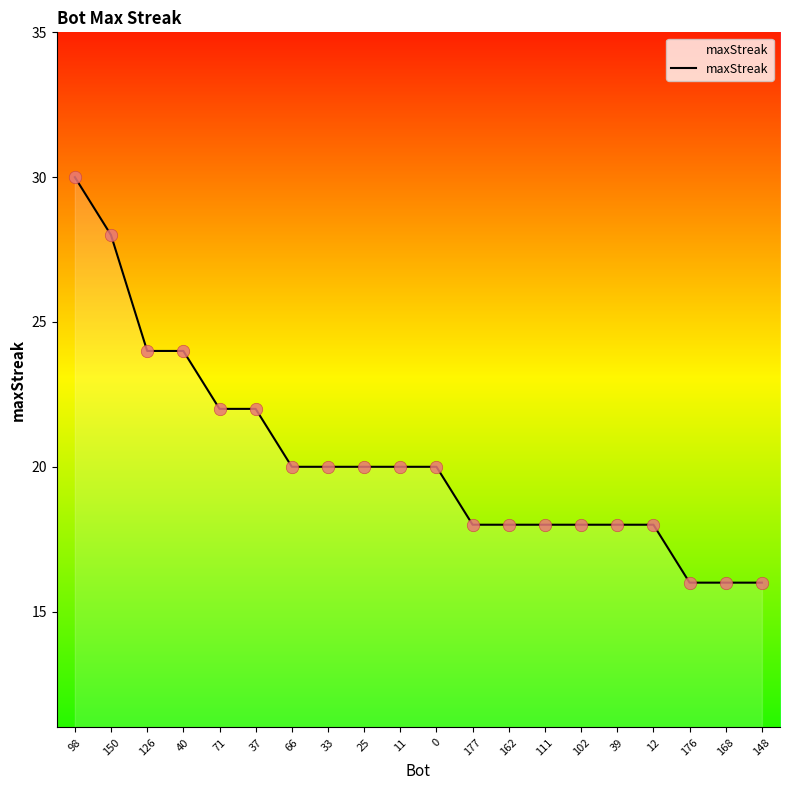

What is the change in value from 33 to 177?

-2